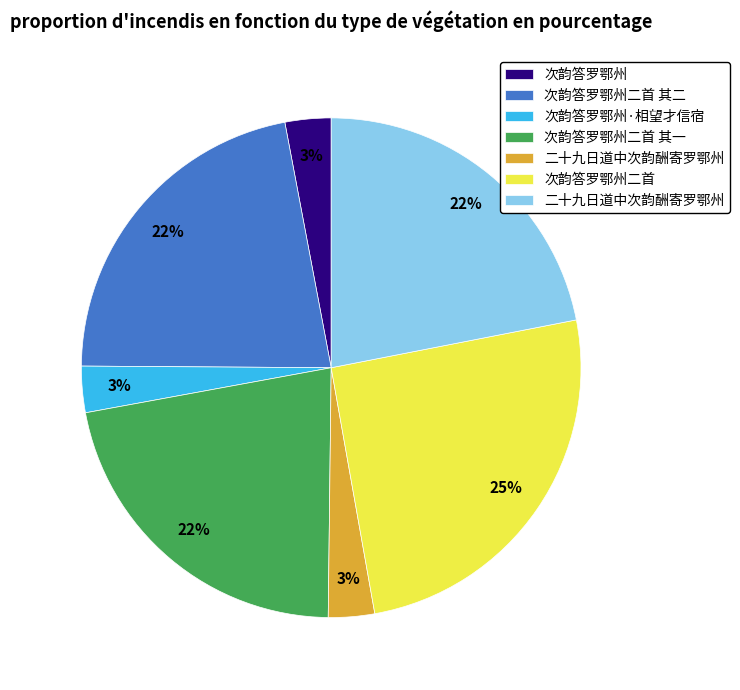

To the nearest percent, what is the difference between the largest and smallest slice percentages?

22%